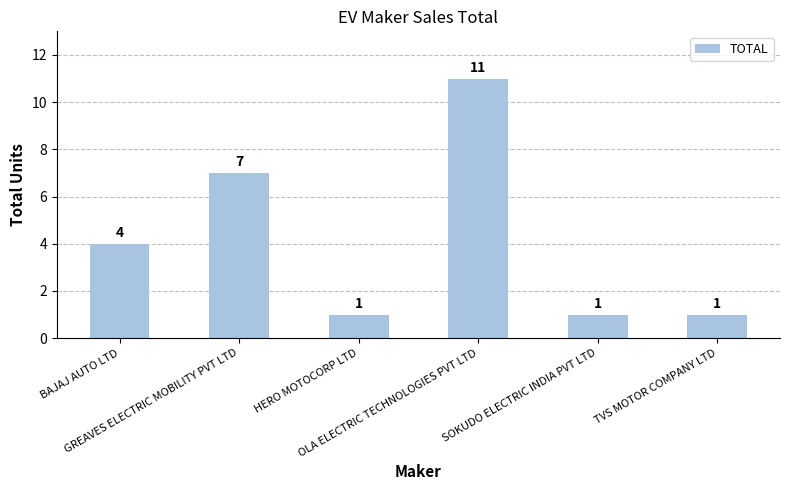

Which category has the highest value across all series?

OLA ELECTRIC TECHNOLOGIES PVT LTD